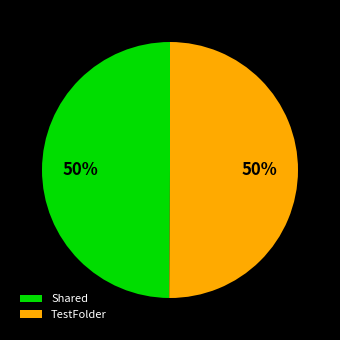

Count the number of slices in the pie.

2